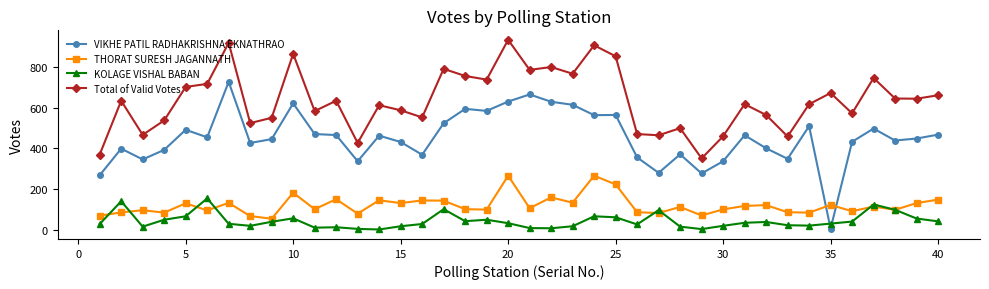

How many lines are shown in the chart?

4